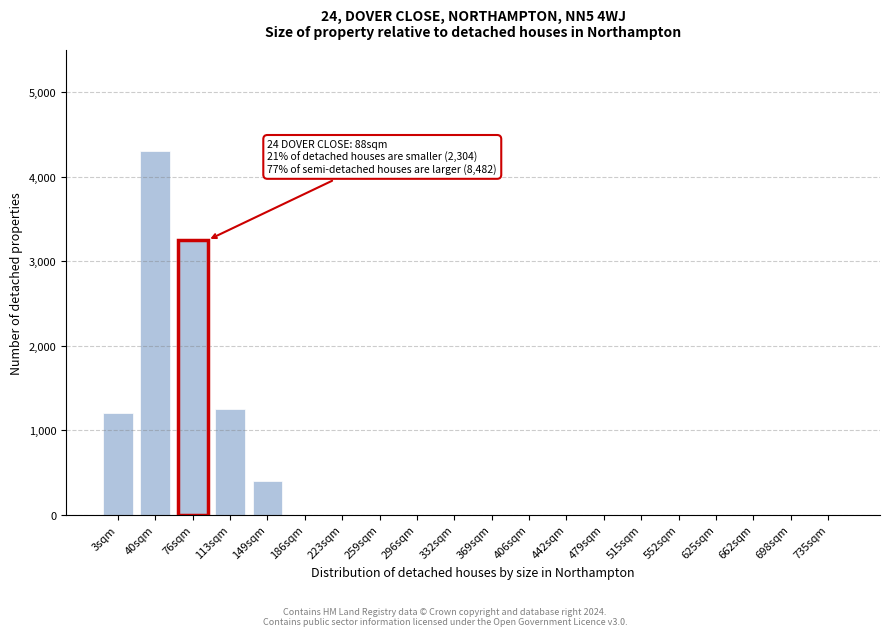

Reading right to left, list all the values displayed in this chart.

735sqm=0	698sqm=0	662sqm=0	625sqm=0	552sqm=0	515sqm=0	479sqm=0	442sqm=0	406sqm=0	369sqm=0	332sqm=0	296sqm=0	259sqm=0	223sqm=0	186sqm=0	149sqm=400	113sqm=1250	76sqm=3250	40sqm=4300	3sqm=1200